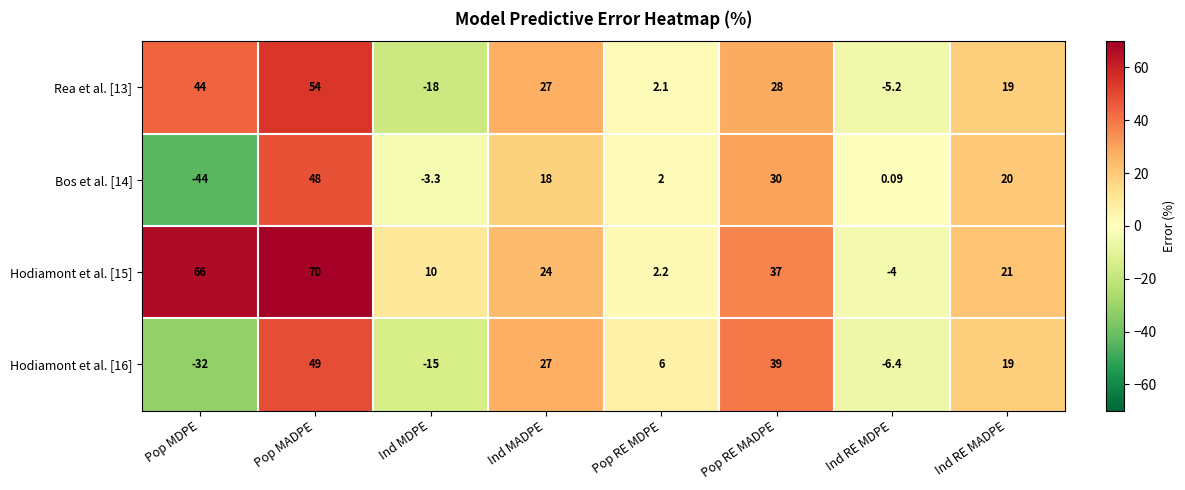

Is the value of Rea et al. [13] at Pop RE MDPE greater than the value of Hodiamont et al. [16] at Ind MDPE?

Yes